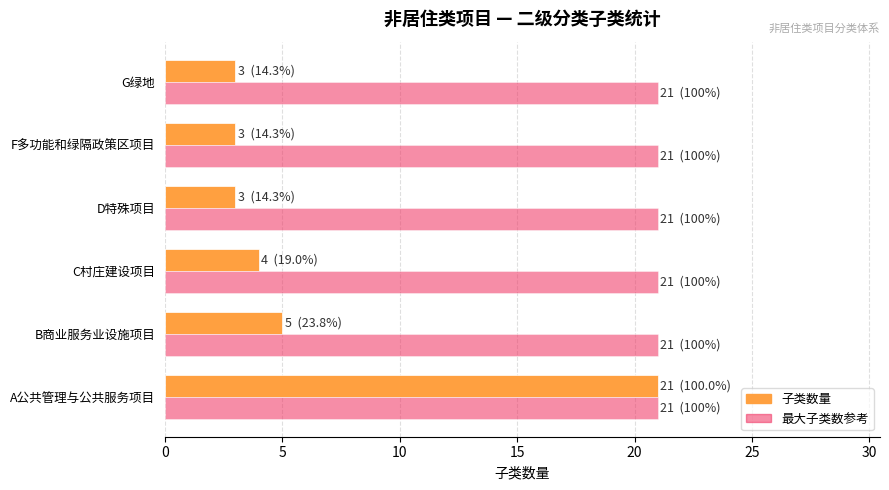

What is the difference between the highest and lowest values at B商业服务业设施项目?

16